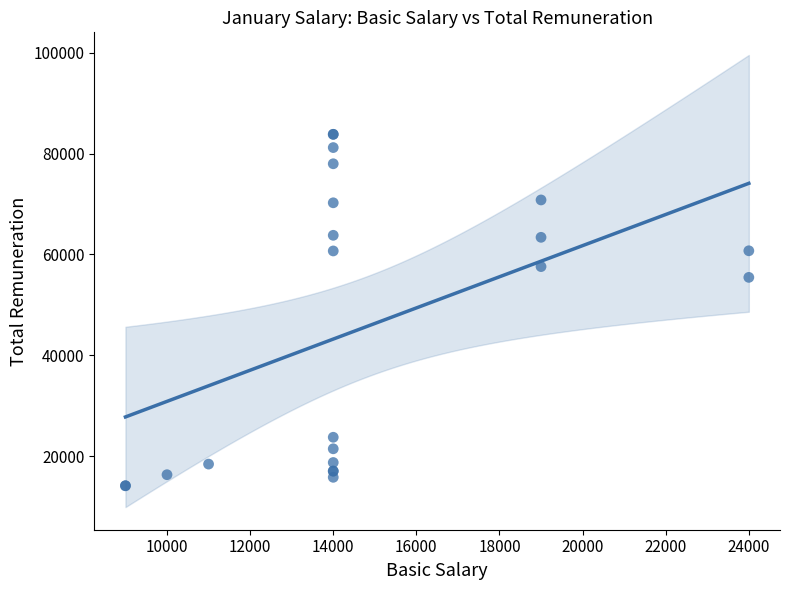

What Y value in the scatter plot is closest to 49000?

55466.7